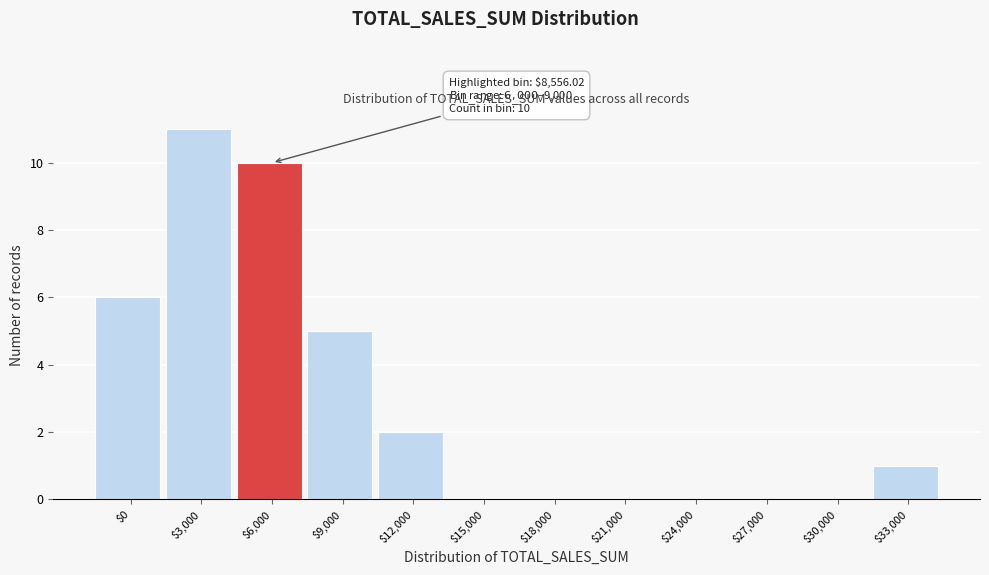

What is the sum of all values?

35